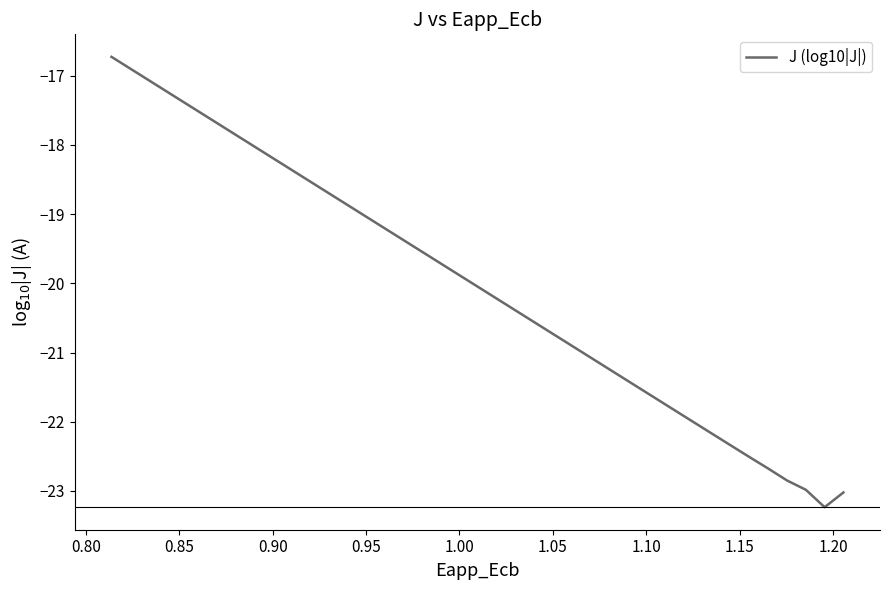

What is the value of the 3rd point from the left?

-23.0